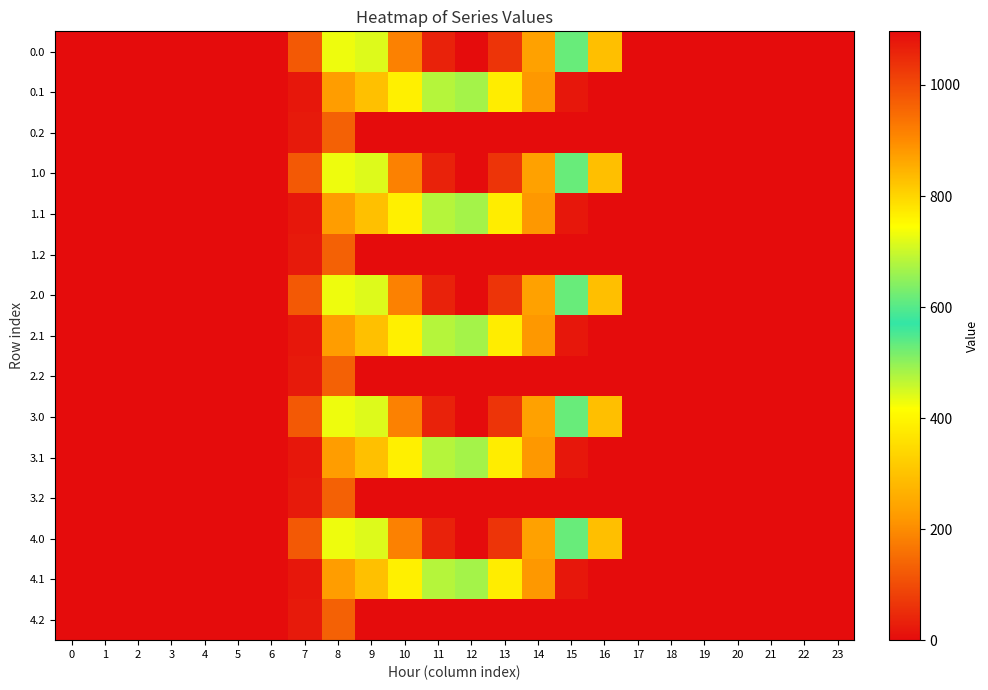

Reading left to right, transcribe all the data shown in this chart.

0.0: 0=0.0	1=0.0	2=0.0	3=0.0	4=0.0	5=0.0	6=0.0	7=120.6	8=430.3	9=716.9	10=916.2	11=1060.3	12=1096.7	13=1032.9	14=870.6	15=615.9	16=294.5	17=0.0	18=0.0	19=0.0	20=0.0	21=0.0	22=0.0	23=0.0
0.1: 0=0.0	1=0.0	2=0.0	3=0.0	4=0.0	5=0.0	6=0.0	7=17.7	8=227.5	9=295.9	10=388.1	11=471.7	12=485.4	13=382.7	14=219.2	15=17.3	16=0.0	17=0.0	18=0.0	19=0.0	20=0.0	21=0.0	22=0.0	23=0.0
0.2: 0=0.0	1=0.0	2=0.0	3=0.0	4=0.0	5=0.0	6=0.0	7=22.3	8=134.2	9=0.0	10=0.0	11=0.0	12=0.0	13=0.0	14=0.0	15=0.0	16=0.0	17=0.0	18=0.0	19=0.0	20=0.0	21=0.0	22=0.0	23=0.0
1.0: 0=0.0	1=0.0	2=0.0	3=0.0	4=0.0	5=0.0	6=0.0	7=120.6	8=430.3	9=716.9	10=916.2	11=1060.3	12=1096.7	13=1032.9	14=870.6	15=615.9	16=294.5	17=0.0	18=0.0	19=0.0	20=0.0	21=0.0	22=0.0	23=0.0
1.1: 0=0.0	1=0.0	2=0.0	3=0.0	4=0.0	5=0.0	6=0.0	7=17.7	8=227.5	9=295.9	10=388.1	11=471.7	12=485.4	13=382.7	14=219.2	15=17.3	16=0.0	17=0.0	18=0.0	19=0.0	20=0.0	21=0.0	22=0.0	23=0.0
1.2: 0=0.0	1=0.0	2=0.0	3=0.0	4=0.0	5=0.0	6=0.0	7=22.3	8=134.2	9=0.0	10=0.0	11=0.0	12=0.0	13=0.0	14=0.0	15=0.0	16=0.0	17=0.0	18=0.0	19=0.0	20=0.0	21=0.0	22=0.0	23=0.0
2.0: 0=0.0	1=0.0	2=0.0	3=0.0	4=0.0	5=0.0	6=0.0	7=120.6	8=430.3	9=716.9	10=916.2	11=1060.3	12=1096.7	13=1032.9	14=870.6	15=615.9	16=294.5	17=0.0	18=0.0	19=0.0	20=0.0	21=0.0	22=0.0	23=0.0
2.1: 0=0.0	1=0.0	2=0.0	3=0.0	4=0.0	5=0.0	6=0.0	7=17.7	8=227.5	9=295.9	10=388.1	11=471.7	12=485.4	13=382.7	14=219.2	15=17.3	16=0.0	17=0.0	18=0.0	19=0.0	20=0.0	21=0.0	22=0.0	23=0.0
2.2: 0=0.0	1=0.0	2=0.0	3=0.0	4=0.0	5=0.0	6=0.0	7=22.3	8=134.2	9=0.0	10=0.0	11=0.0	12=0.0	13=0.0	14=0.0	15=0.0	16=0.0	17=0.0	18=0.0	19=0.0	20=0.0	21=0.0	22=0.0	23=0.0
3.0: 0=0.0	1=0.0	2=0.0	3=0.0	4=0.0	5=0.0	6=0.0	7=120.6	8=430.3	9=716.9	10=916.2	11=1060.3	12=1096.7	13=1032.9	14=870.6	15=615.9	16=294.5	17=0.0	18=0.0	19=0.0	20=0.0	21=0.0	22=0.0	23=0.0
3.1: 0=0.0	1=0.0	2=0.0	3=0.0	4=0.0	5=0.0	6=0.0	7=17.7	8=227.5	9=295.9	10=388.1	11=471.7	12=485.4	13=382.7	14=219.2	15=17.3	16=0.0	17=0.0	18=0.0	19=0.0	20=0.0	21=0.0	22=0.0	23=0.0
3.2: 0=0.0	1=0.0	2=0.0	3=0.0	4=0.0	5=0.0	6=0.0	7=22.3	8=134.2	9=0.0	10=0.0	11=0.0	12=0.0	13=0.0	14=0.0	15=0.0	16=0.0	17=0.0	18=0.0	19=0.0	20=0.0	21=0.0	22=0.0	23=0.0
4.0: 0=0.0	1=0.0	2=0.0	3=0.0	4=0.0	5=0.0	6=0.0	7=120.6	8=430.3	9=716.9	10=916.2	11=1060.3	12=1096.7	13=1032.9	14=870.6	15=615.9	16=294.5	17=0.0	18=0.0	19=0.0	20=0.0	21=0.0	22=0.0	23=0.0
4.1: 0=0.0	1=0.0	2=0.0	3=0.0	4=0.0	5=0.0	6=0.0	7=17.7	8=227.5	9=295.9	10=388.1	11=471.7	12=485.4	13=382.7	14=219.2	15=17.3	16=0.0	17=0.0	18=0.0	19=0.0	20=0.0	21=0.0	22=0.0	23=0.0
4.2: 0=0.0	1=0.0	2=0.0	3=0.0	4=0.0	5=0.0	6=0.0	7=22.3	8=134.2	9=0.0	10=0.0	11=0.0	12=0.0	13=0.0	14=0.0	15=0.0	16=0.0	17=0.0	18=0.0	19=0.0	20=0.0	21=0.0	22=0.0	23=0.0